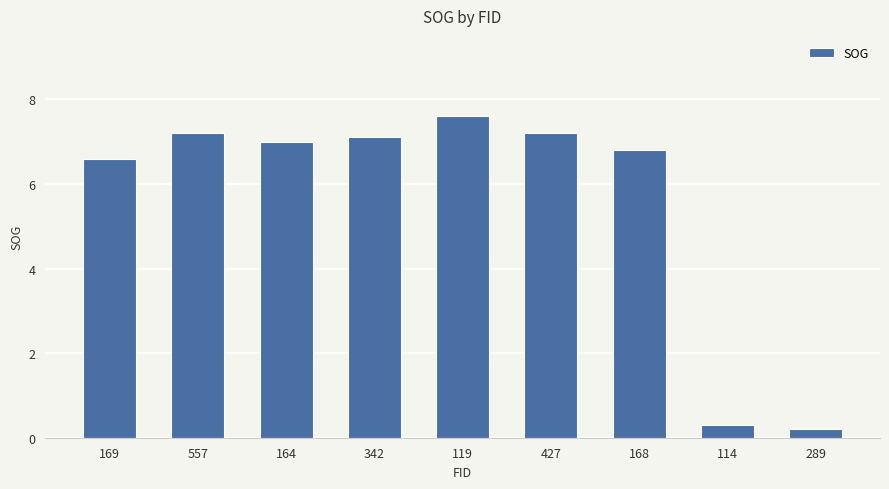

What is the approximate value at 342?

7.1